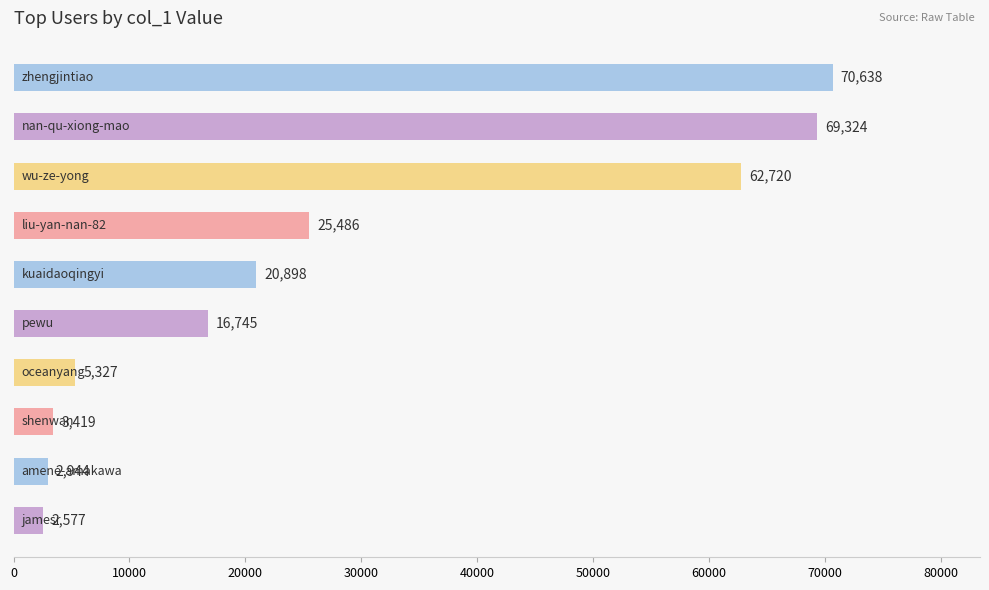

What is the smallest value displayed?

2577